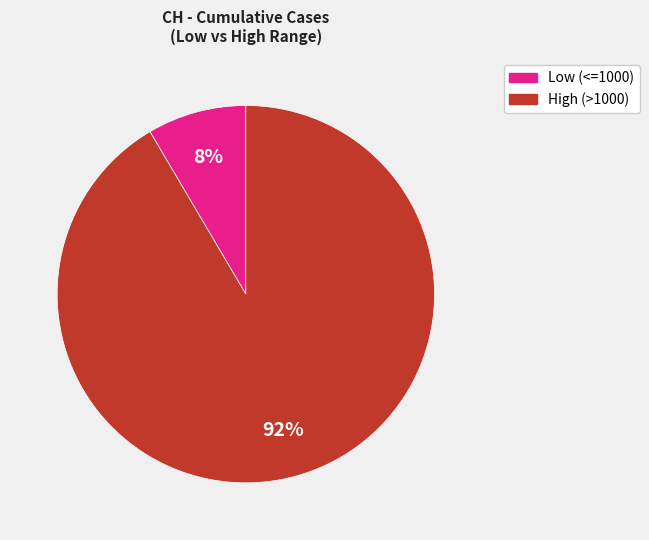

To the nearest percent, what is the average slice percentage?

50%